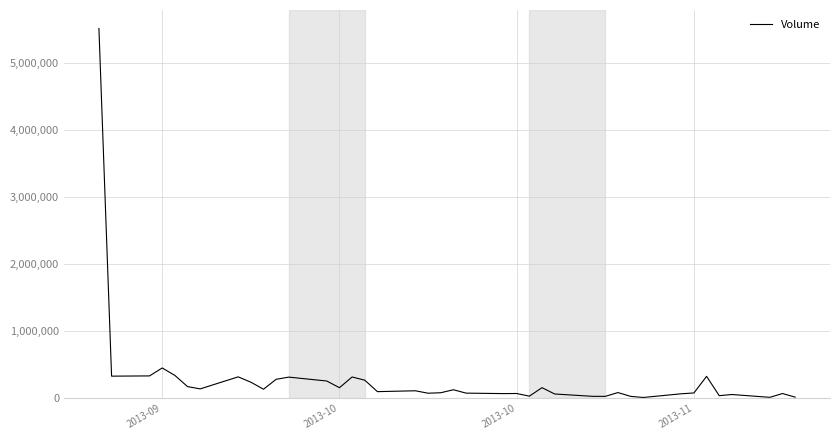

What is the difference between the maximum and minimum values?

5503900